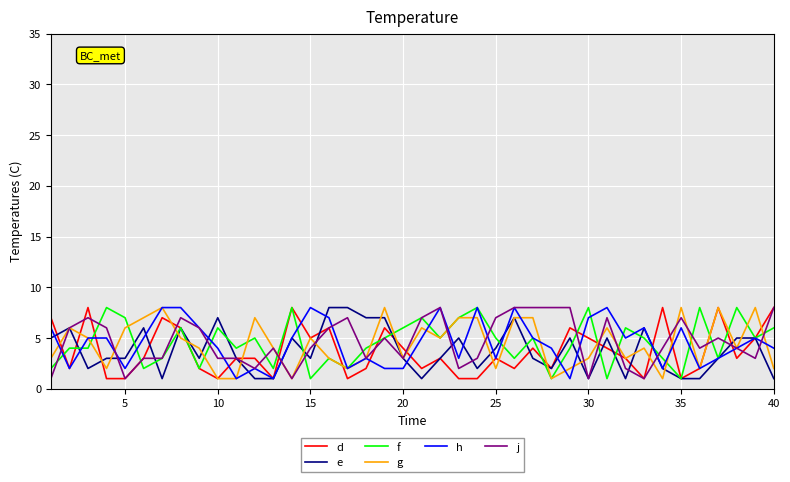

What is the maximum value for f?

8